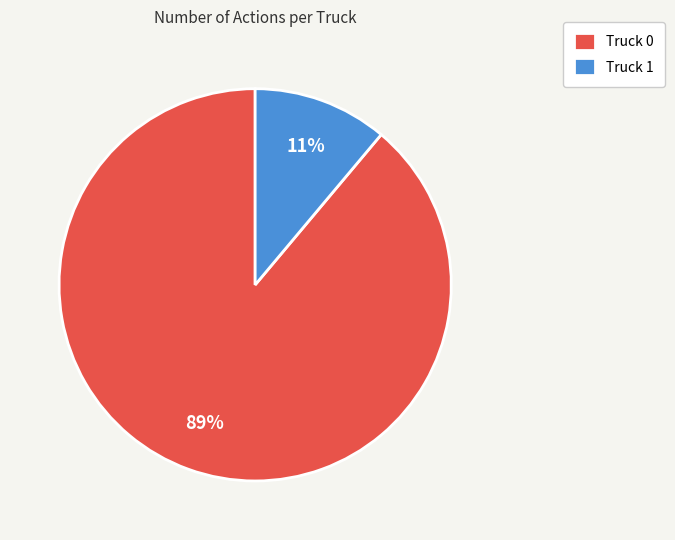

Rank the categories by value from highest to lowest.

Truck 0, Truck 1